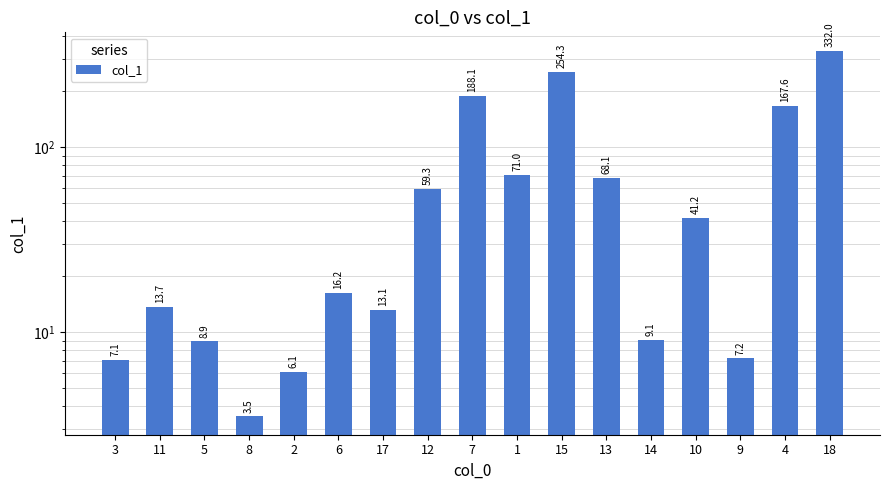

What position from the left is 4?

16